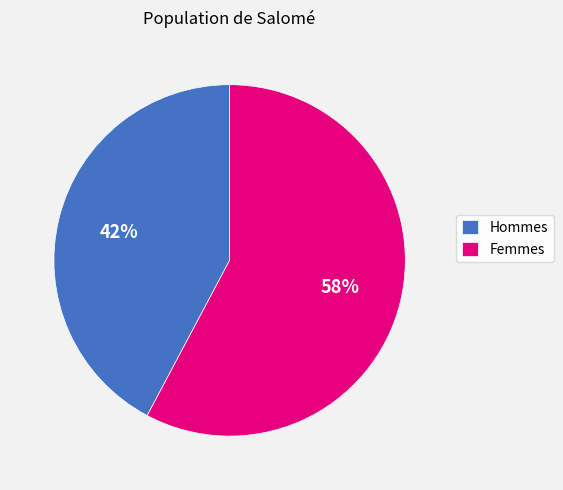

Combined, do Femmes and Hommes account for over 50%?

Yes